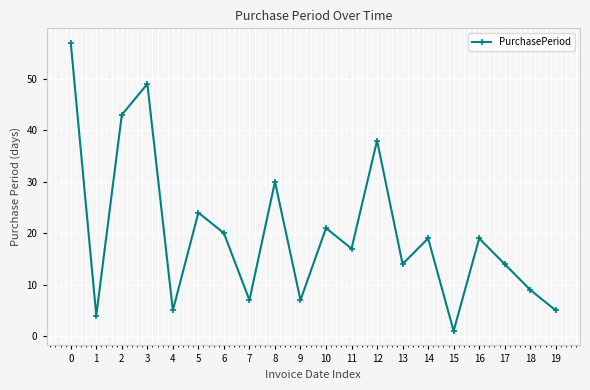

What is the sum of the values at 10 and 8?

51